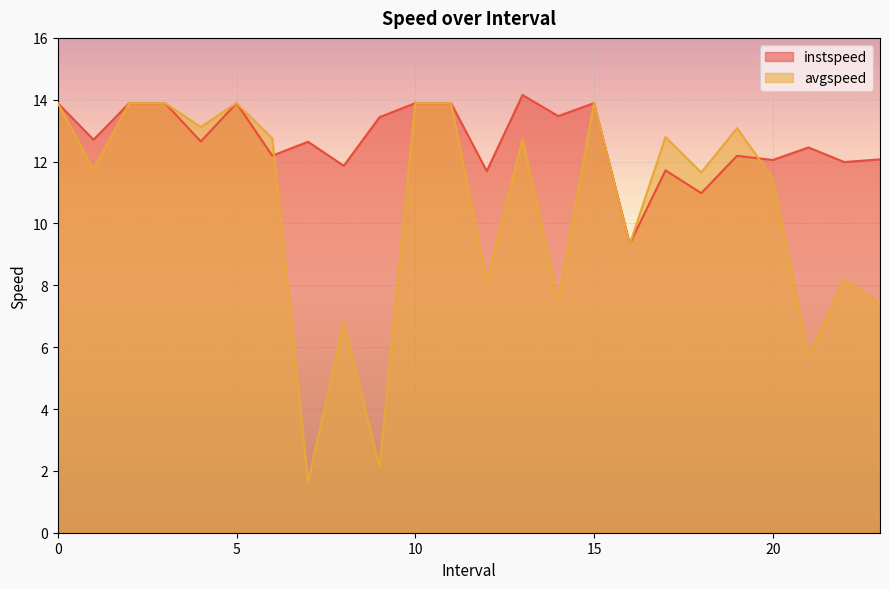

Rank the series by their maximum value, from highest to lowest.

instspeed, avgspeed